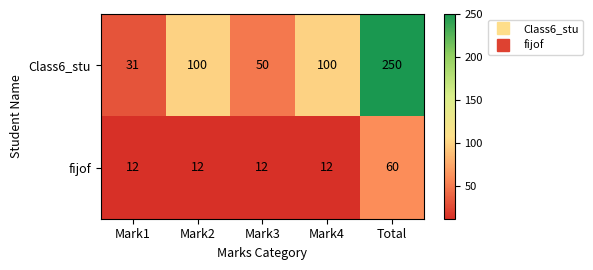

Rank the series at Total from lowest to highest value.

fijof, Class6_stu